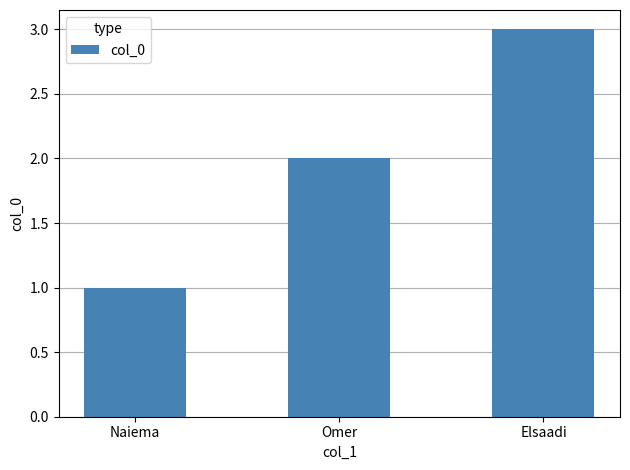

How many values are between 1 and 3?

3